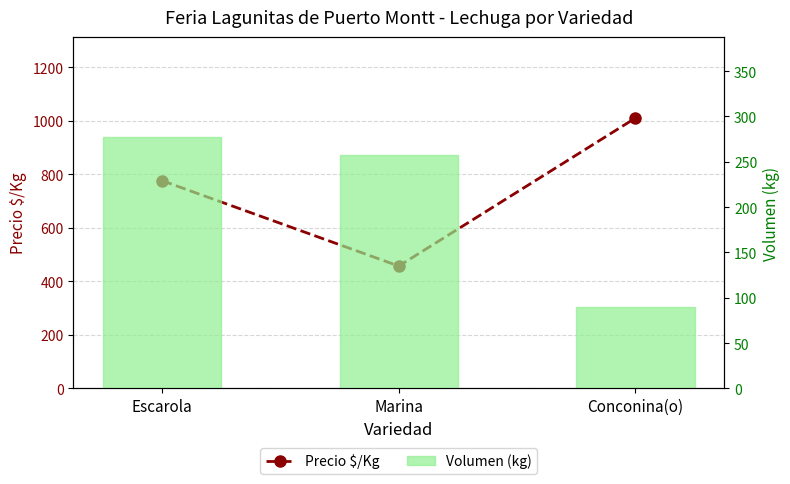

What is the greatest value displayed?

1010